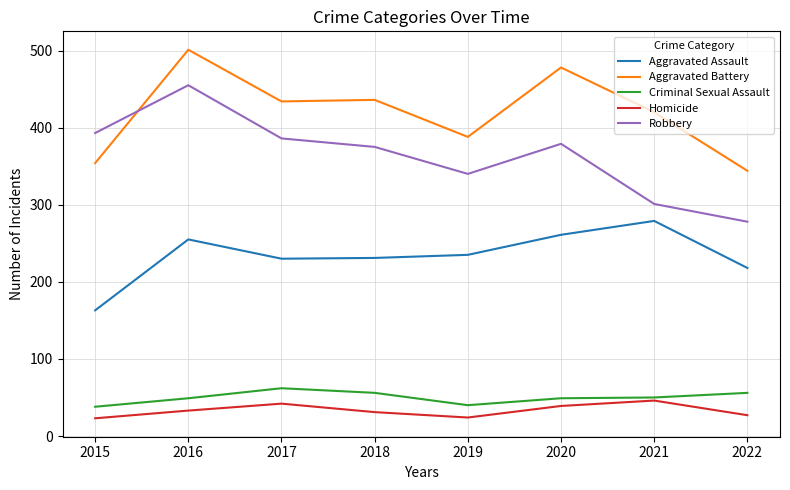

Rank the series at 2018 from highest to lowest value.

Aggravated Battery, Robbery, Aggravated Assault, Criminal Sexual Assault, Homicide